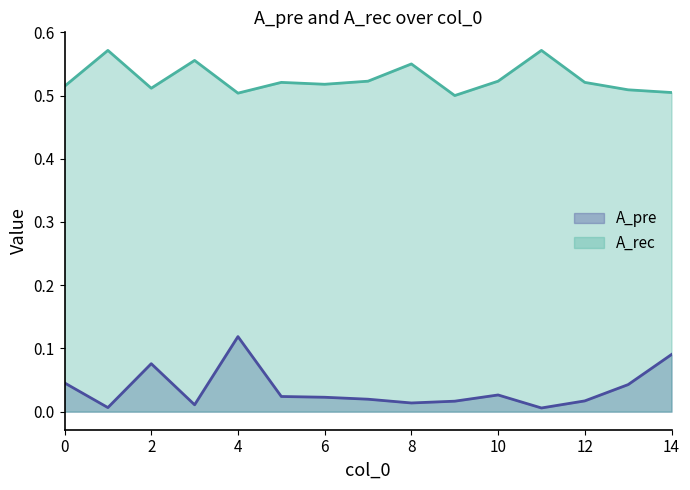

Rank the series by their maximum value, from highest to lowest.

A_rec, A_pre